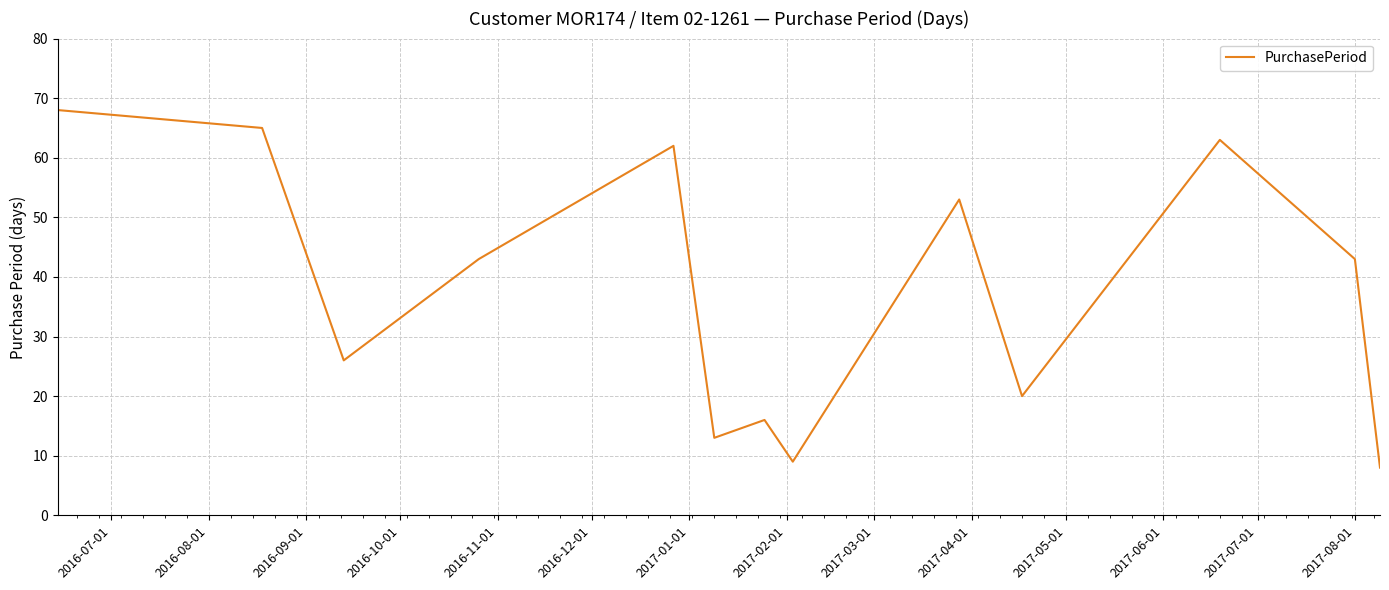

What is the maximum value shown in the chart?

68